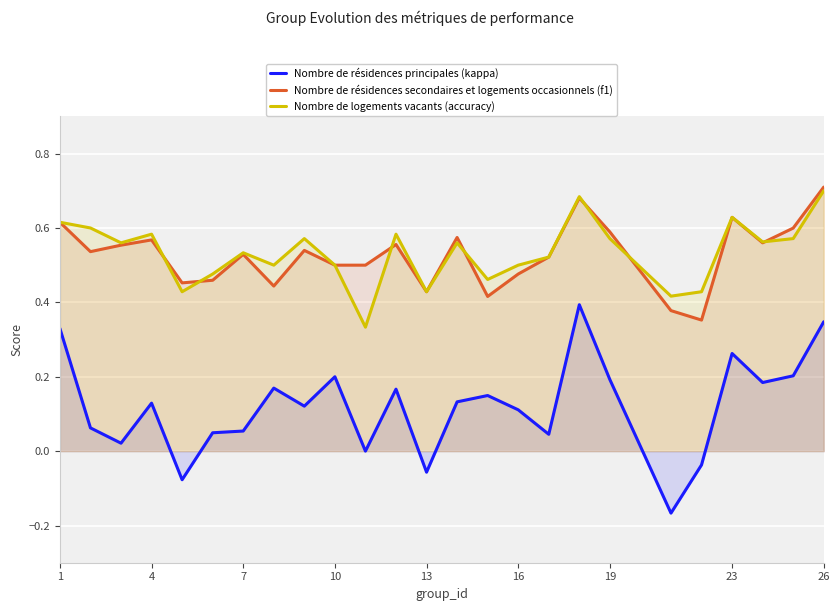

Is the value of Nombre de résidences principales (kappa) at 19 greater than the value of Nombre de logements vacants (accuracy) at 4?

No